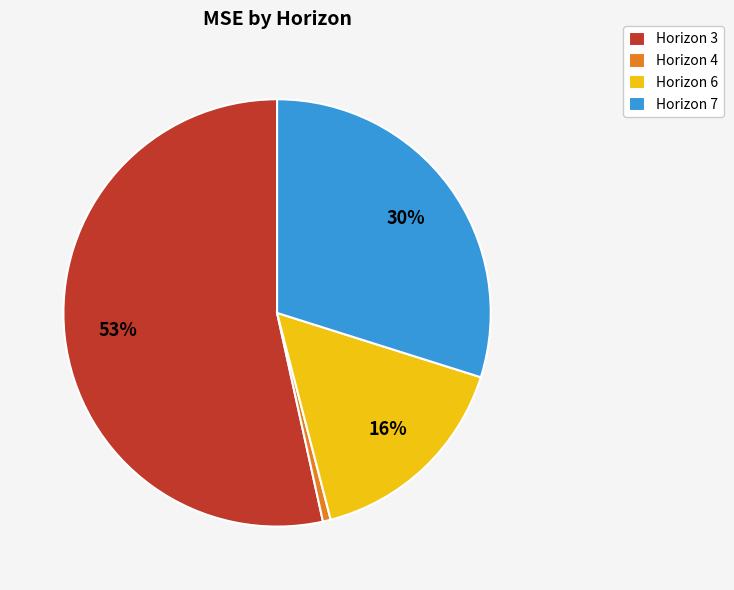

How many slices are in this pie chart?

4